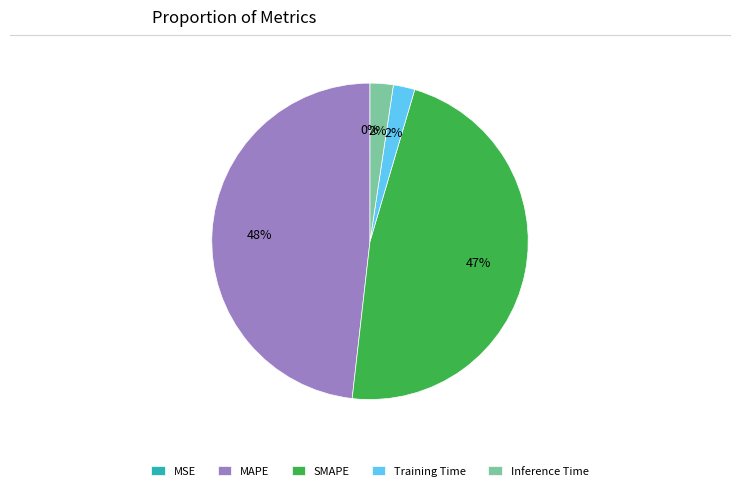

True or false: MAPE accounts for 34% of the total.

False